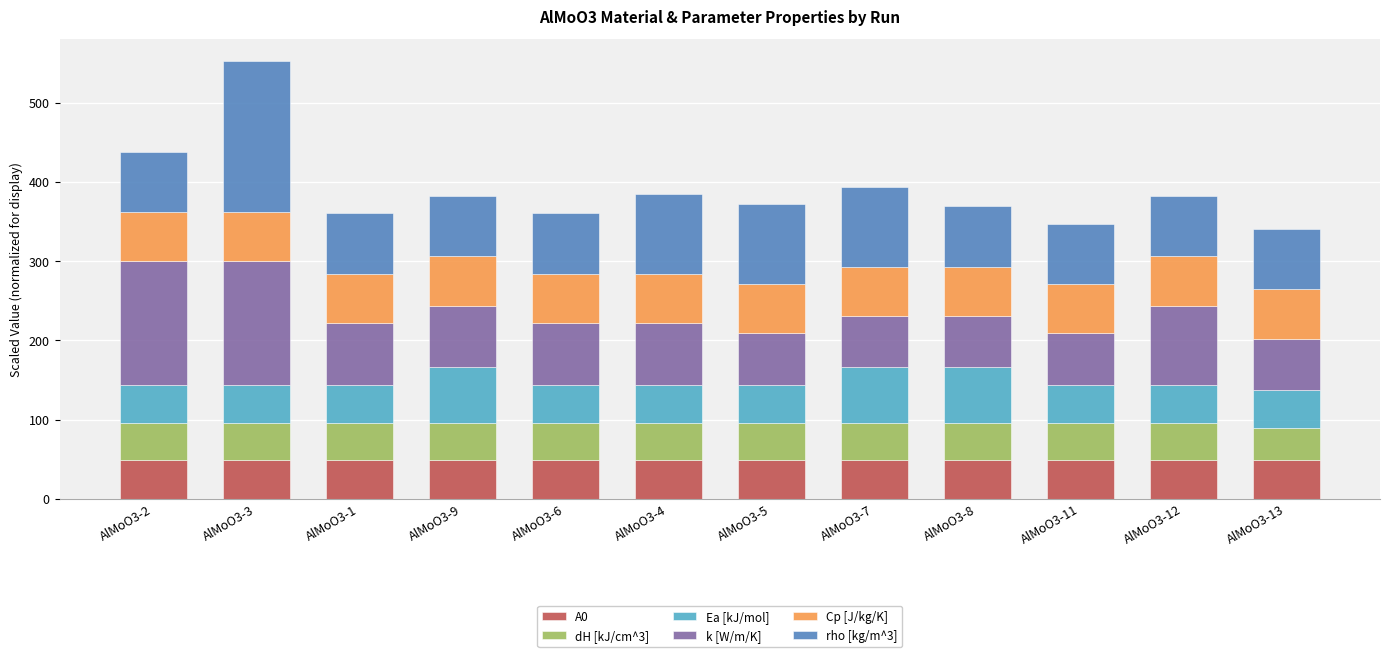

What is the total value across all series at AlMoO3-4?

385.4